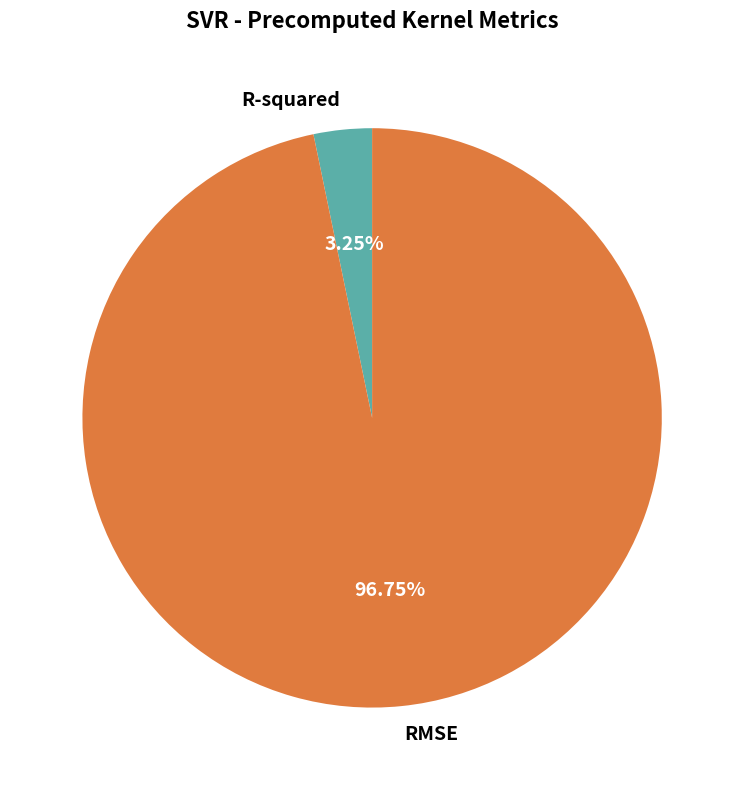

Which category accounts for the majority?

RMSE